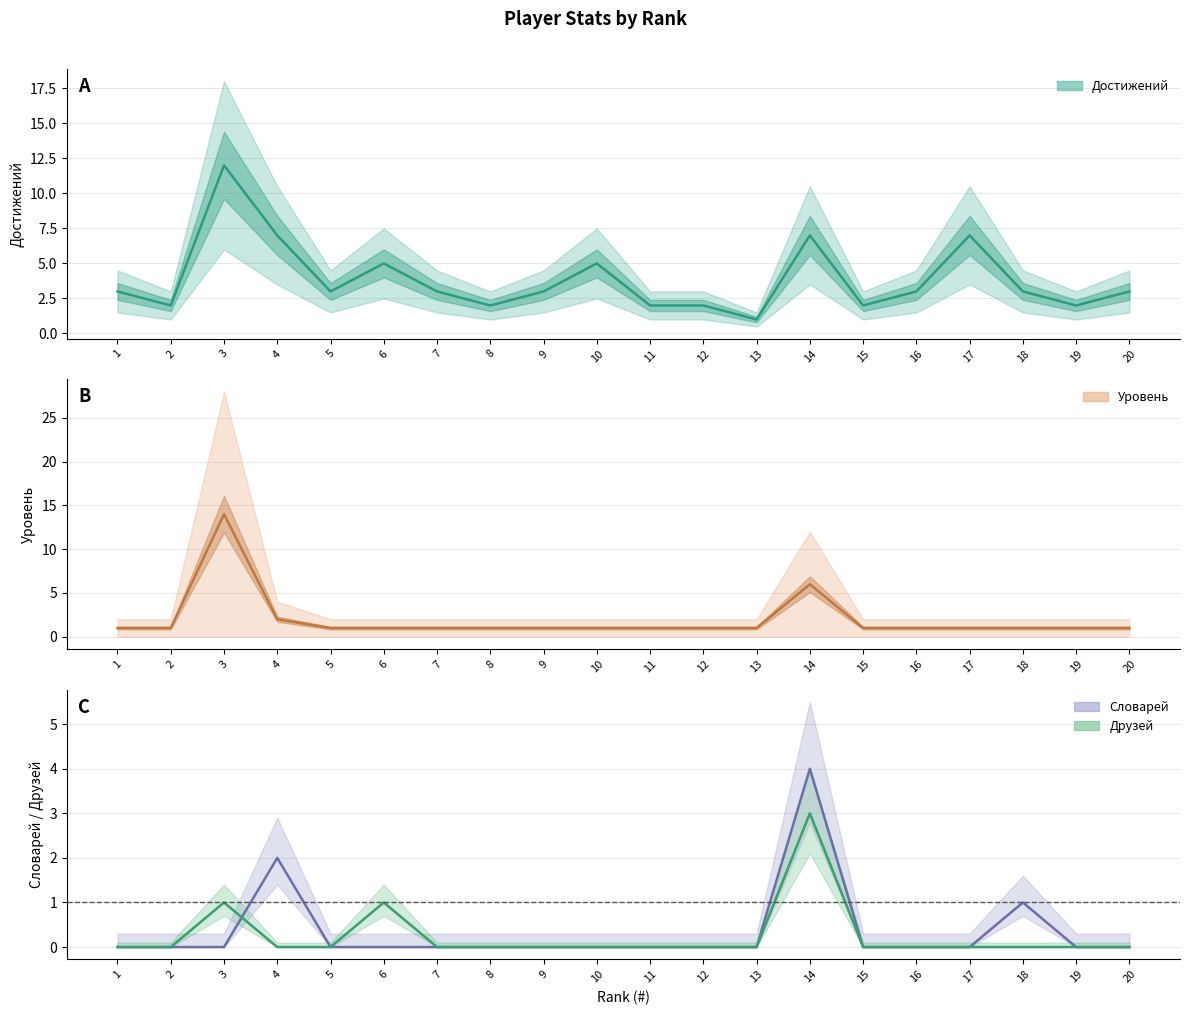

Read the Словарей value at 14.

4